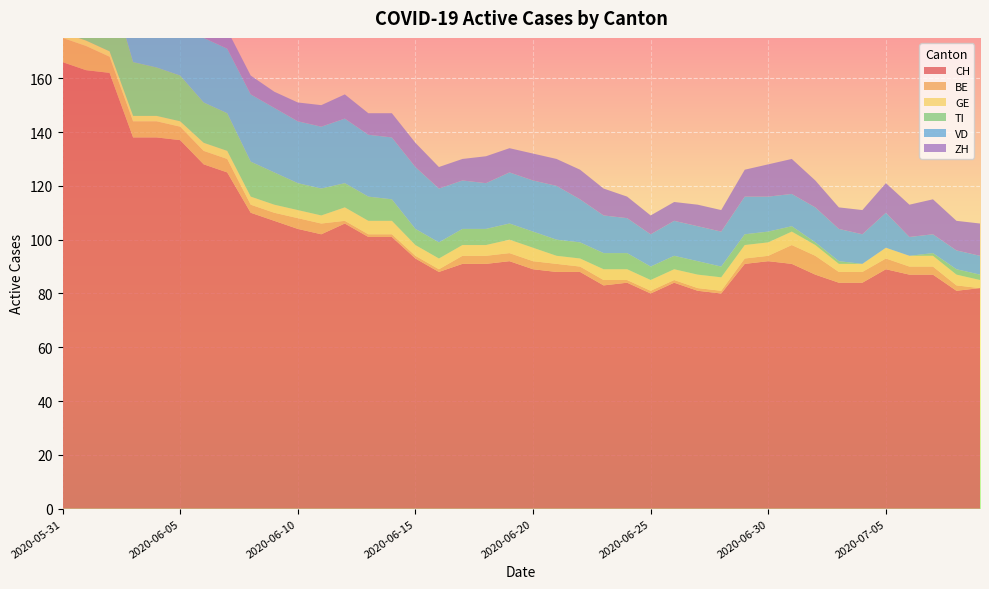

Reading left to right, what are all the values shown in this chart?

CH: 166	163	162	138	138	137	128	125	110	107	104	102	106	101	101	93	88	91	91	92	89	88	88	83	84	80	84	81	80	91	92	91	87	84	84	89	87	87	81	82
BE: 9	9	6	6	6	5	5	5	3	3	4	4	1	1	1	1	1	3	3	3	3	3	2	2	1	1	1	1	1	2	2	7	7	4	4	4	3	3	2	0
GE: 2	2	2	2	2	2	3	3	3	3	3	3	5	5	5	4	4	4	4	5	5	3	3	4	4	4	4	5	5	5	5	5	4	3	3	4	4	4	4	3
TI: 30	28	26	20	18	17	15	14	13	12	10	10	9	9	8	6	6	6	6	6	6	6	6	6	6	5	5	5	4	4	4	2	1	1	0	0	0	1	2	2
VD: 25	24	27	27	27	28	24	24	25	24	23	23	24	23	23	23	20	18	17	19	19	20	16	14	13	12	13	13	13	14	13	12	13	12	11	13	7	7	7	7
ZH: 11	11	11	9	9	8	7	7	7	6	7	8	9	8	9	9	8	8	10	9	10	10	11	10	8	7	7	8	8	10	12	13	10	8	9	11	12	13	11	12